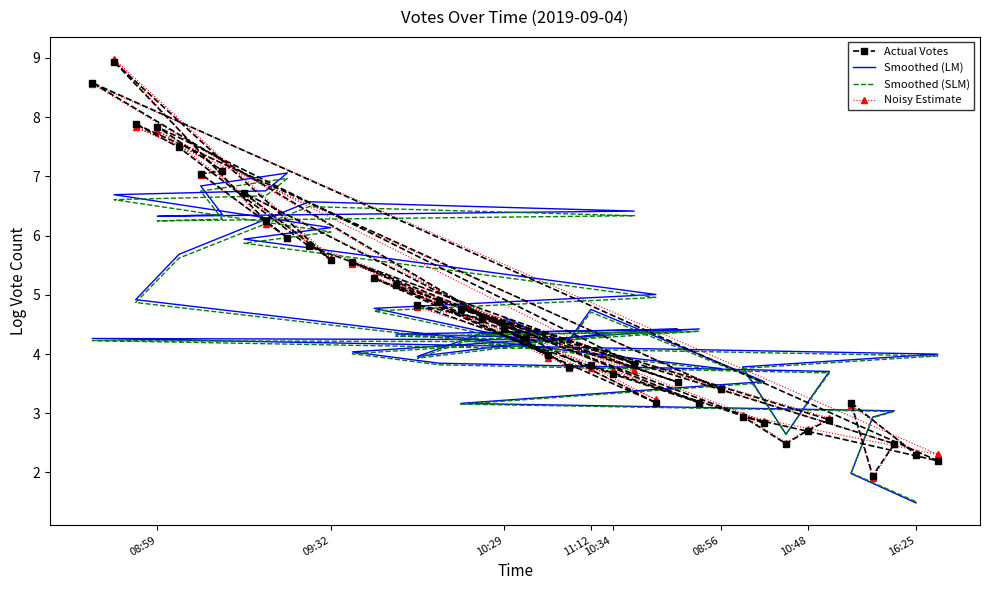

Which series ends up on top after the final intersection of Smoothed (SLM) and Smoothed (LM)?

Smoothed (SLM)